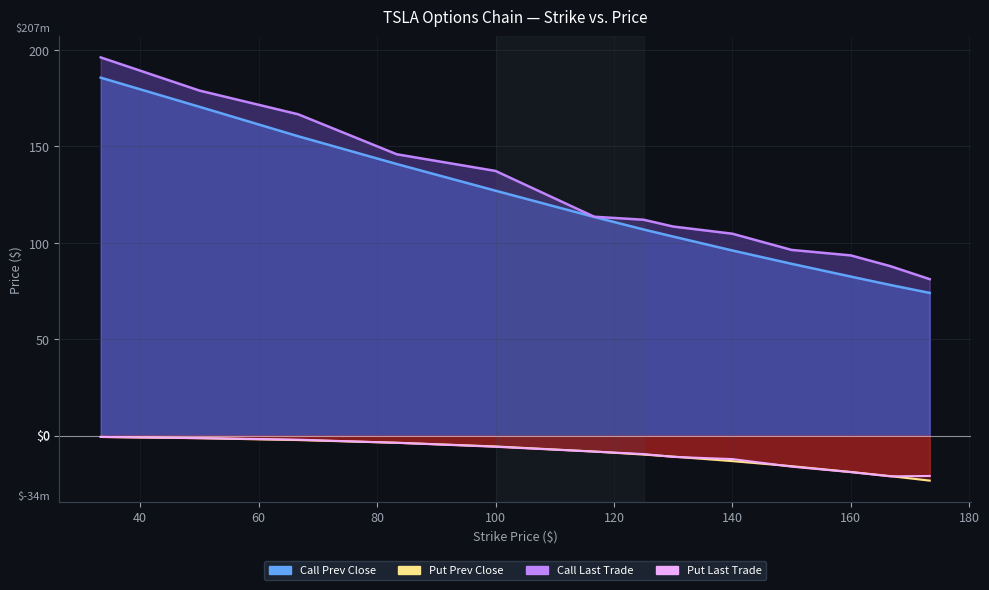

At which label is Call Last Trade Line closest to 138?

100